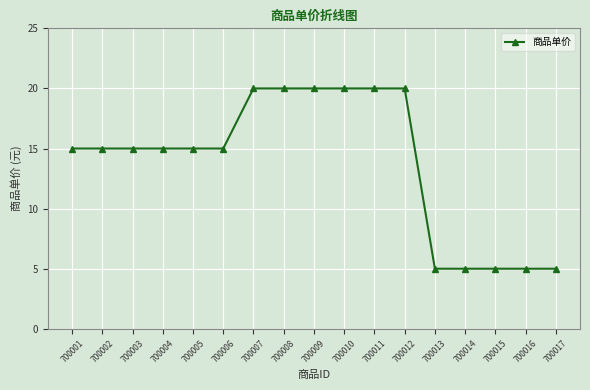

What is the average value?

14